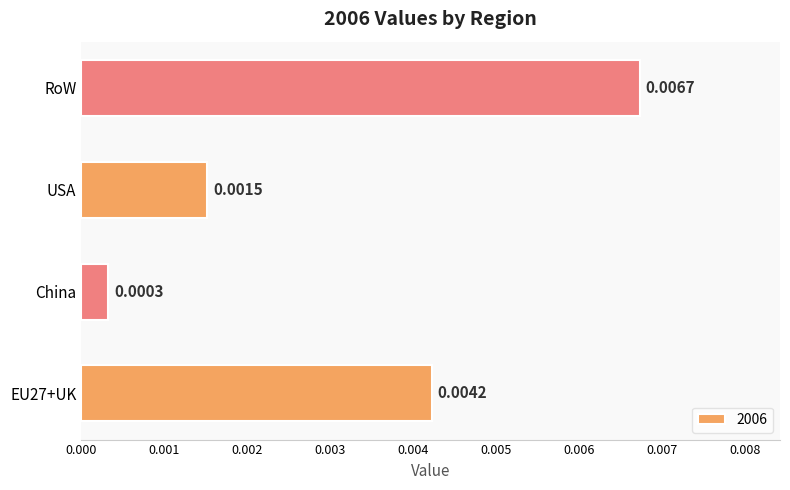

Rank the categories by value from lowest to highest.

China, USA, EU27+UK, RoW